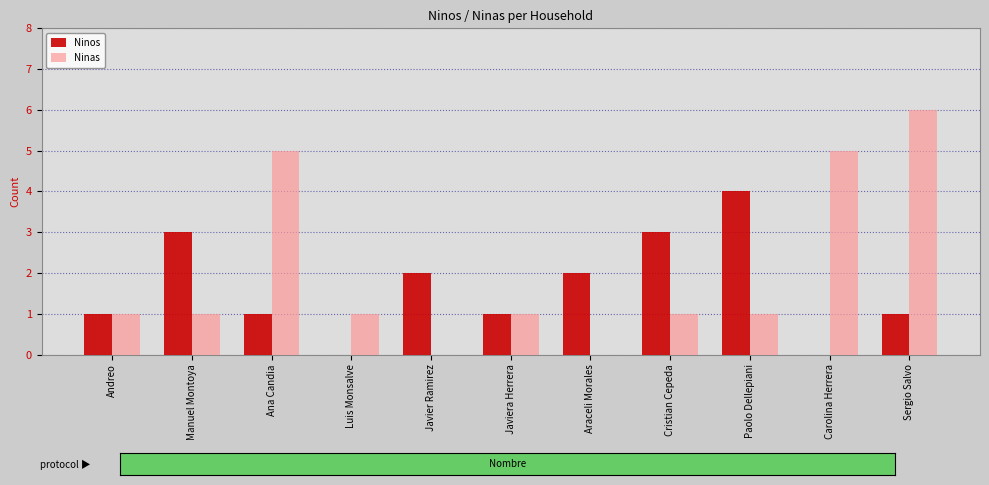

What is the total value across all series at Ana Candia?

6